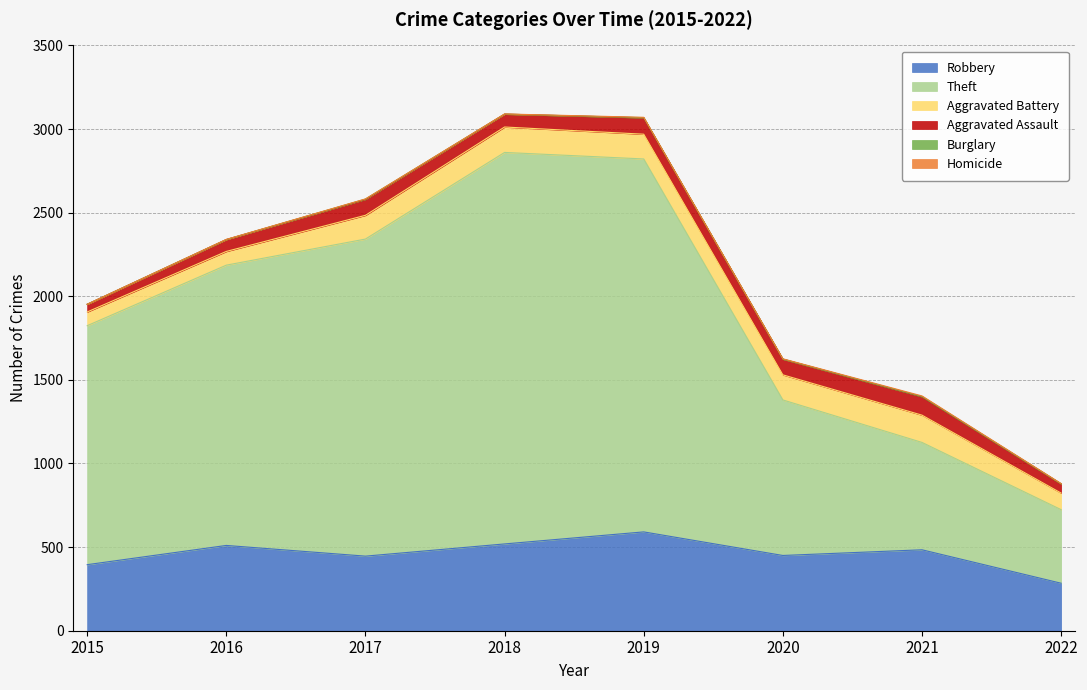

Which series has the widest spread of values?

Theft